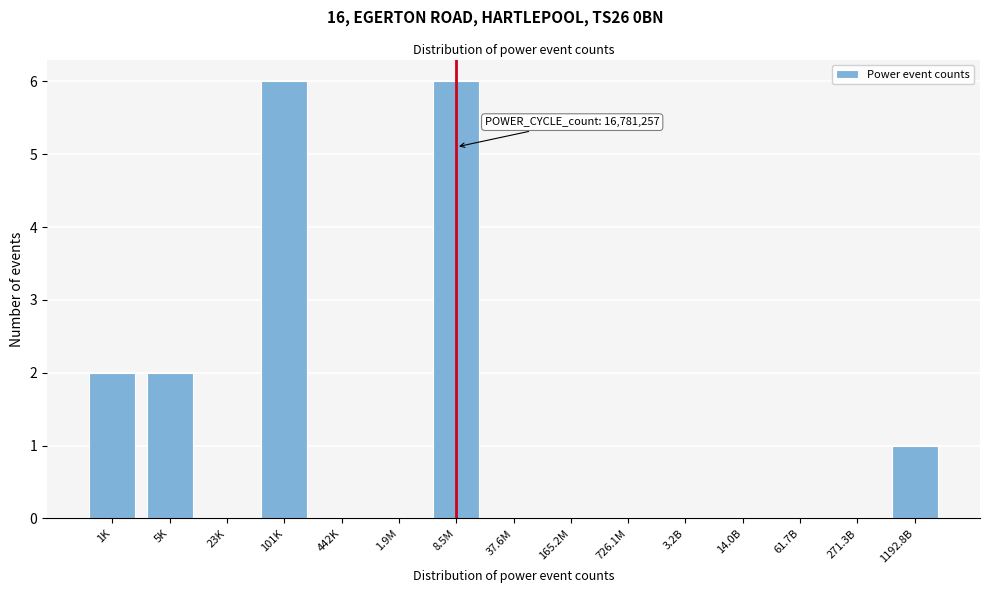

Reading left to right, extract all data points from this chart.

1K=2	5K=2	23K=0	101K=6	442K=0	1.9M=0	8.5M=6	37.6M=0	165.2M=0	726.1M=0	3.2B=0	14.0B=0	61.7B=0	271.3B=0	1192.8B=1